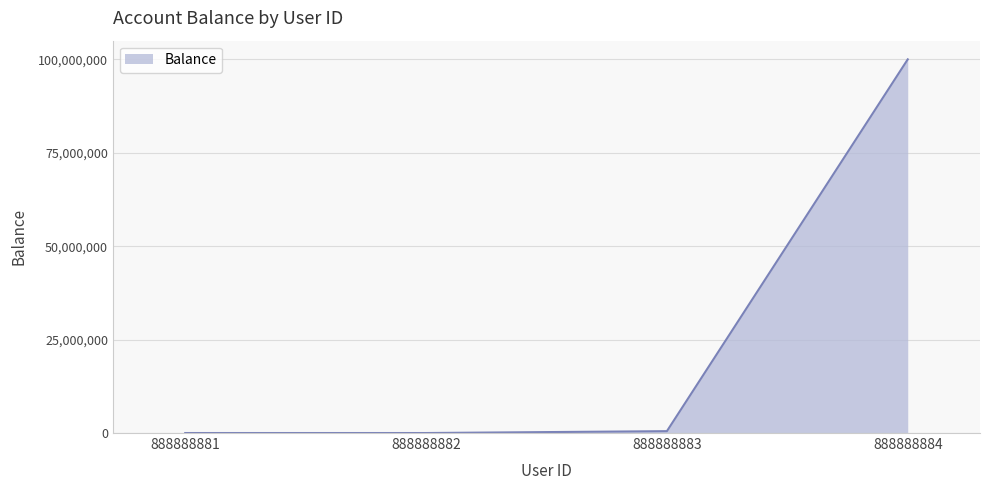

True or false: the data has more than 1 interior local peaks.

False